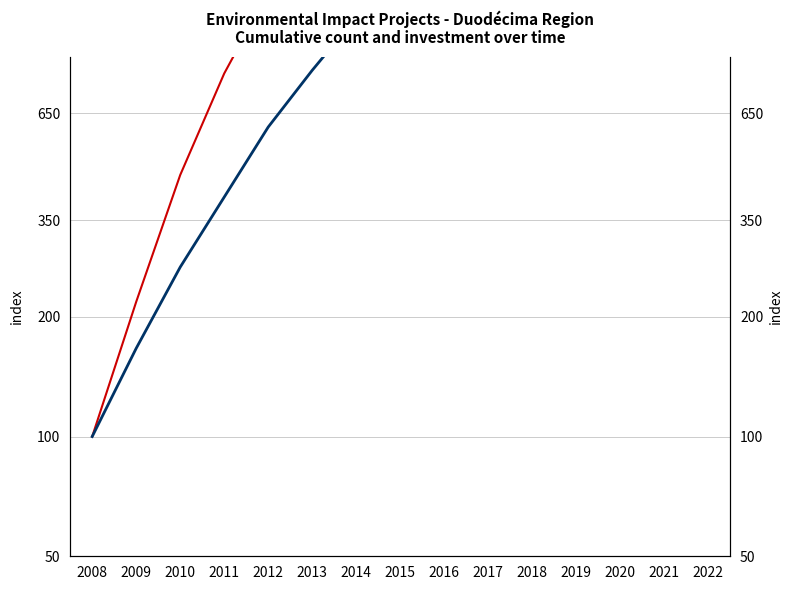

What is the total value across all series at 2022?

14157.6